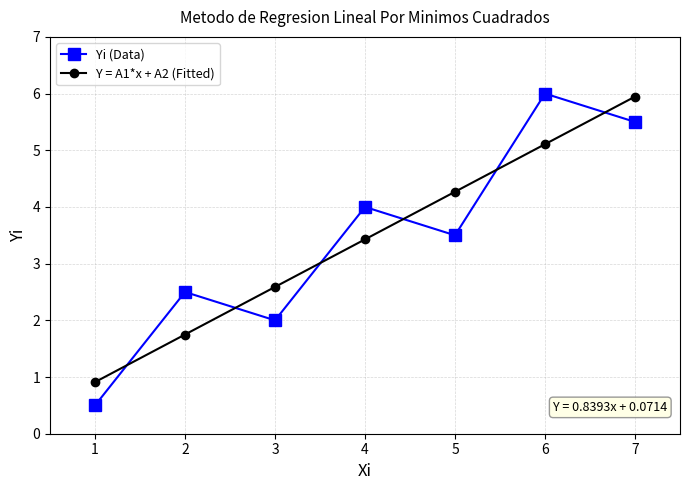

Which series changed the most between 2 and 4?

Y = A1*x + A2 (Fitted)